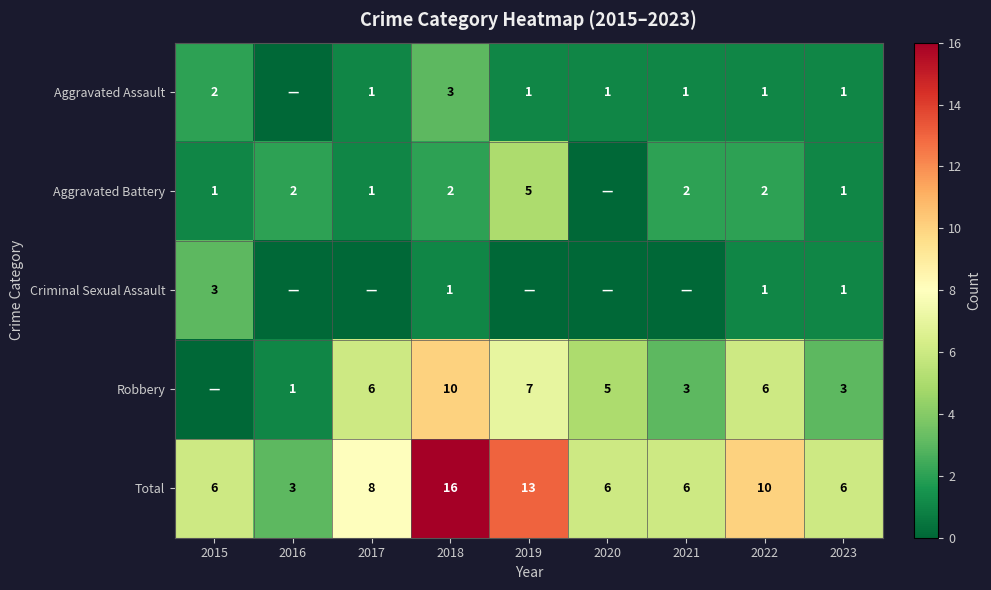

What value does the Total series have at 2021?

6